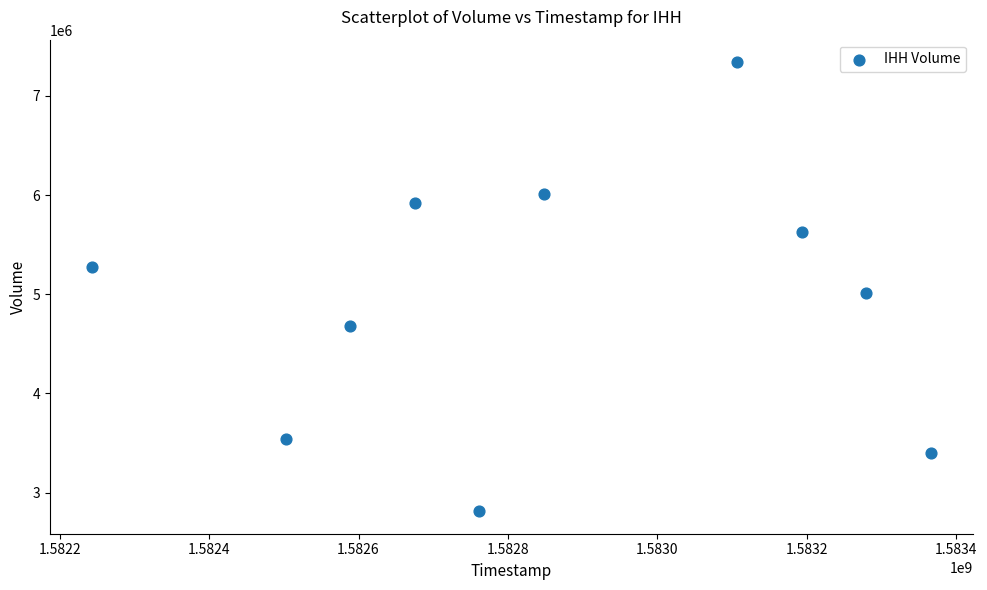

What Y value in the scatter plot is closest to 5076200?

5012700